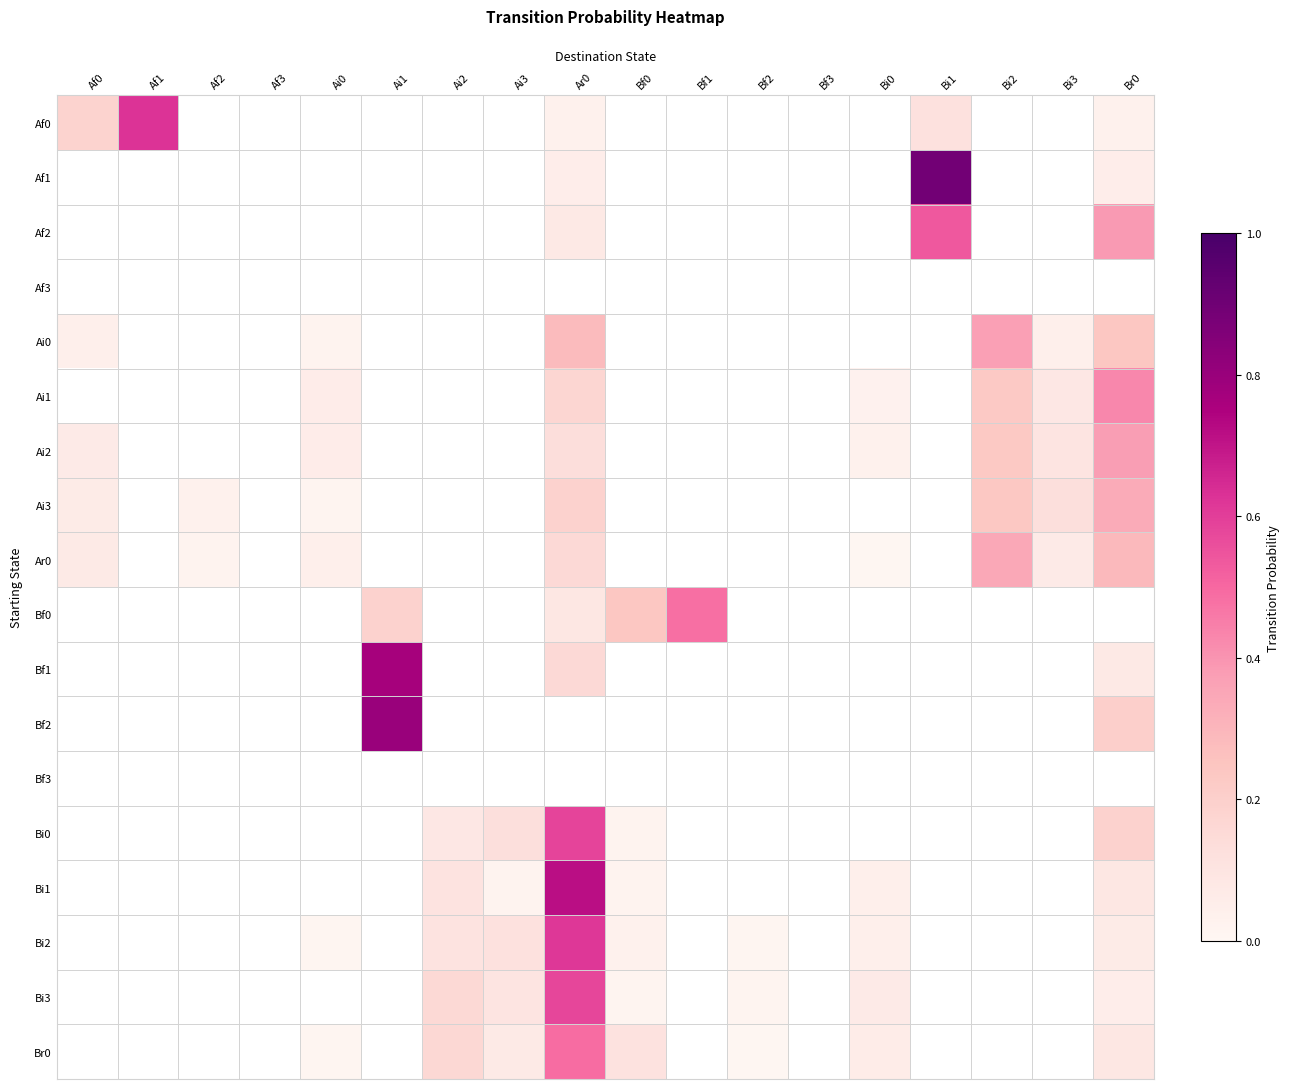

Read the Ai2 value at Af0.

0.1